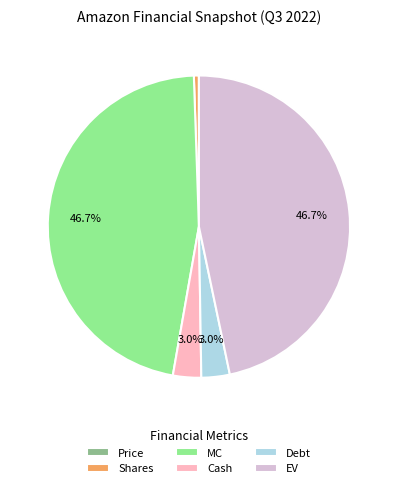

What portion of the pie excludes Debt?

97.0%